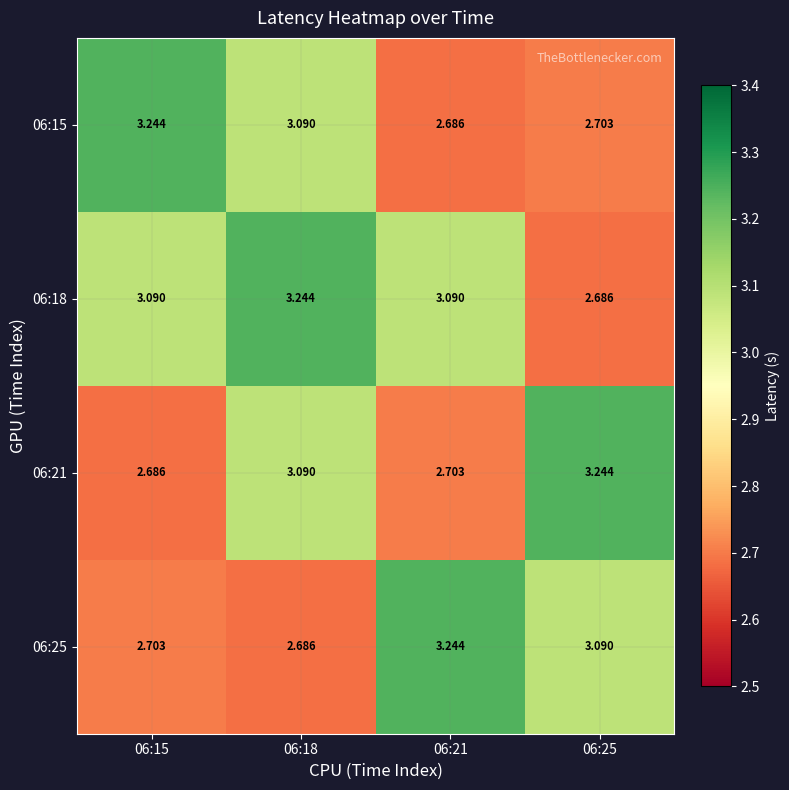

Is the value of 06:18 at 06:21 greater than the value of 06:21 at 06:21?

Yes